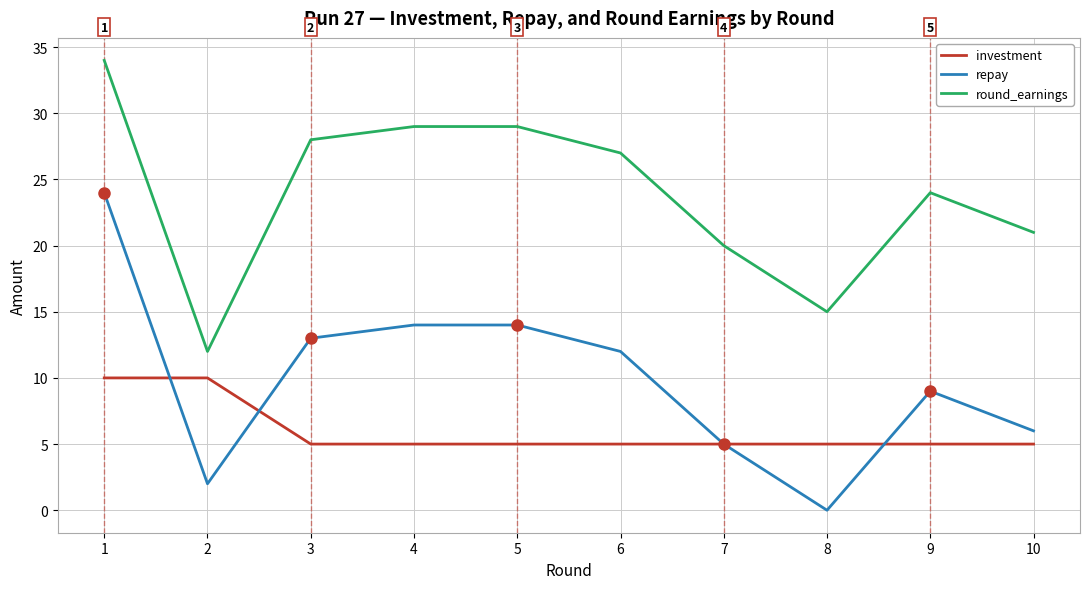

Read the repay value at 1, to the nearest 10.

20